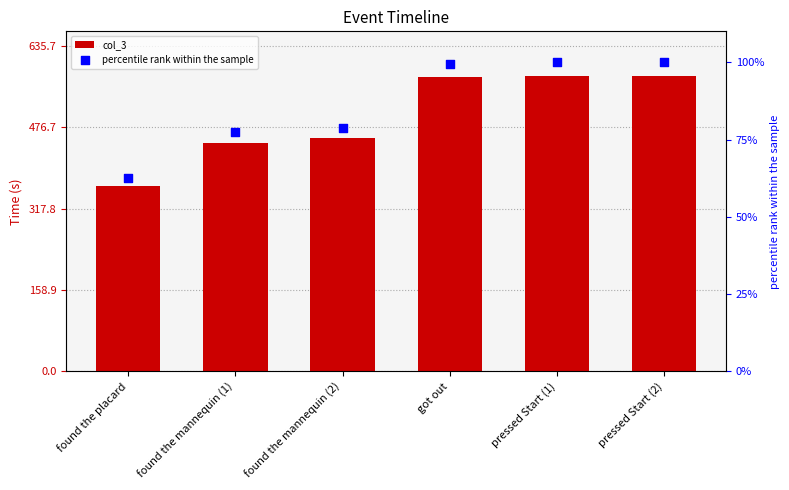

Which series has the largest total across all categories?

col_3